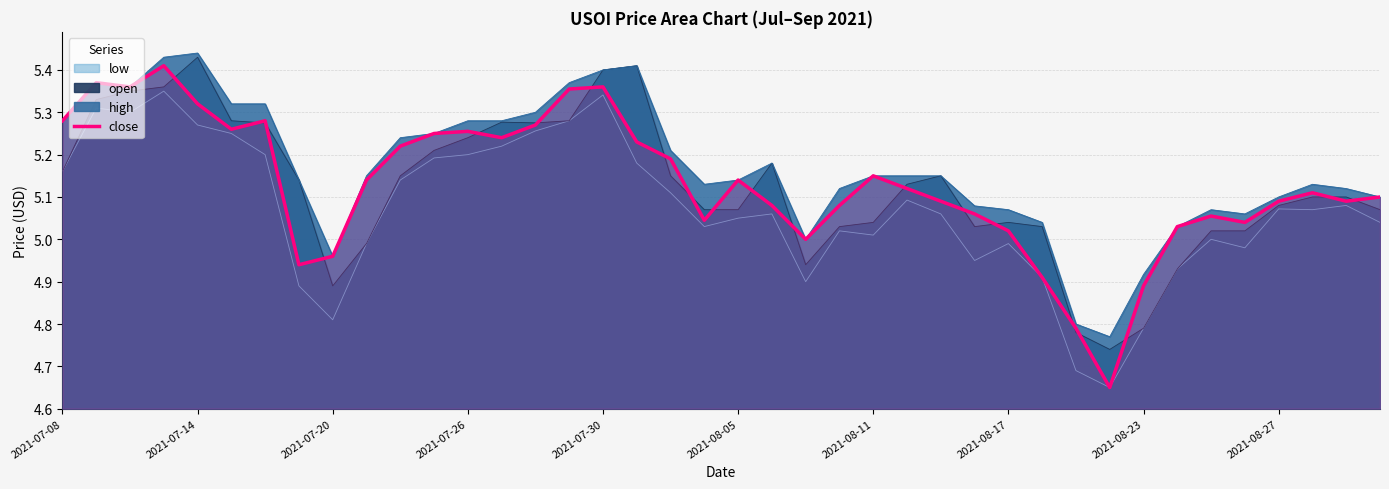

How many points are lower than both their immediate neighbors (excluding endpoints)?

9